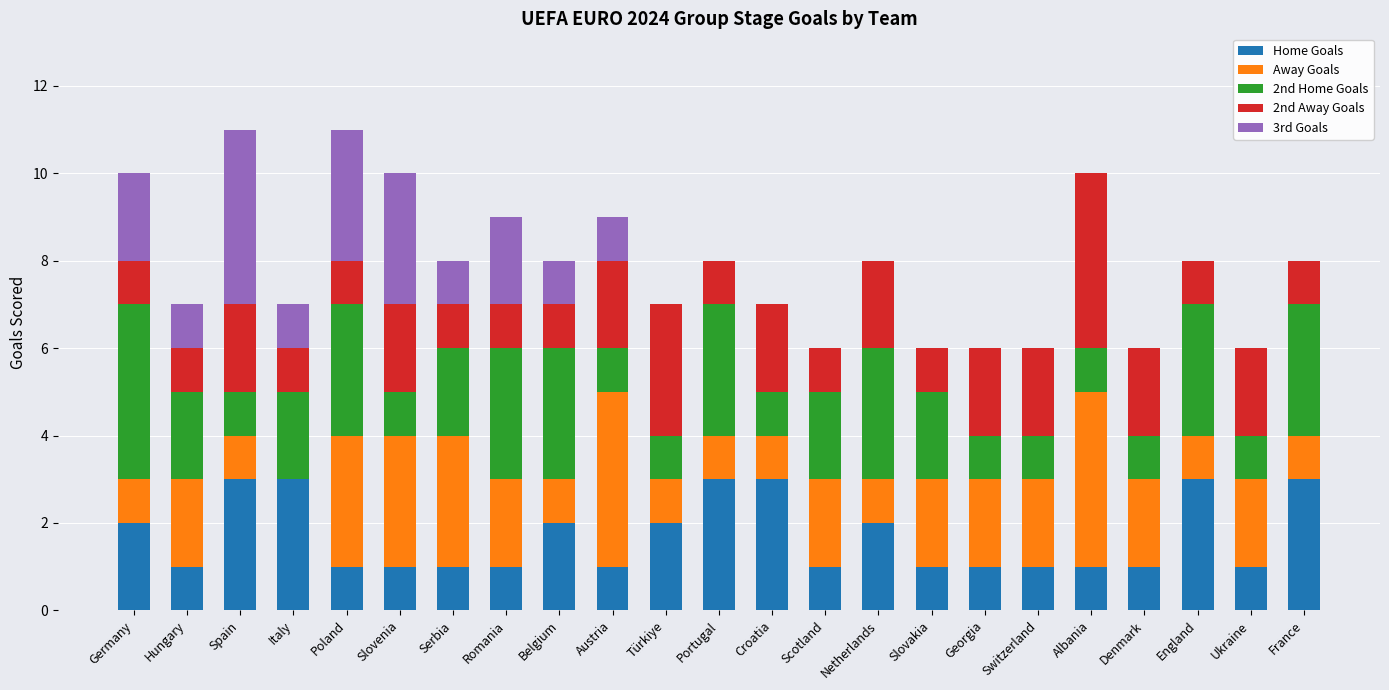

What is the total value across all series at England?

8